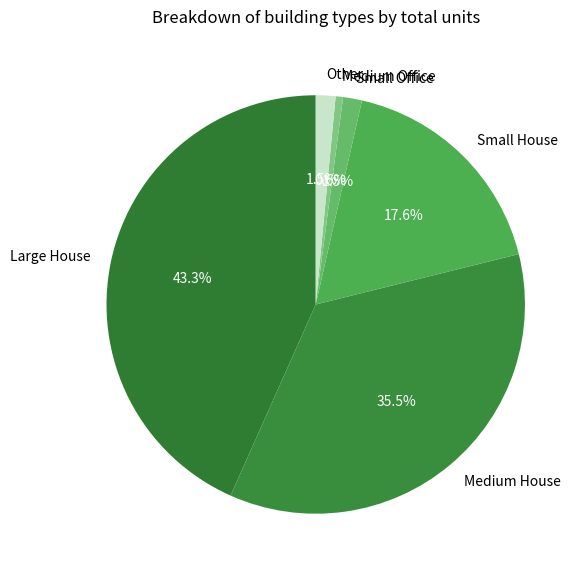

Does Large House account for over 50% of the chart?

No